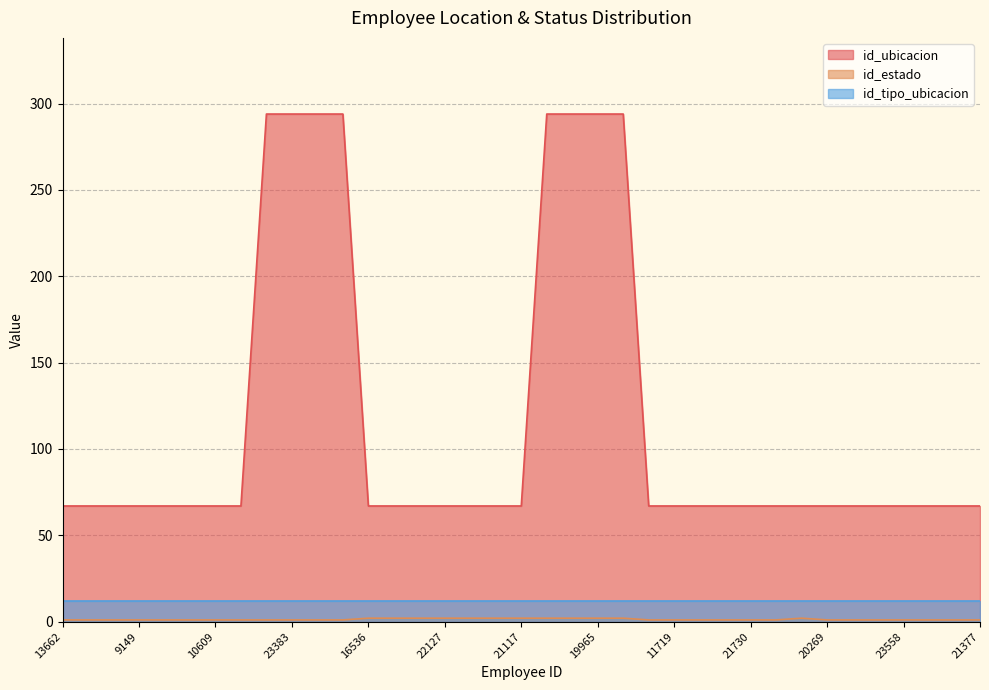

List the labels in order of id_estado value, smallest first.

13662, 4058, 5019, 9149, 6711, 9282, 10609, 22256, 18416, 23383, 23392, 20768, 22317, 11719, 11721, 18853, 21730, 23129, 20269, 19445, 20538, 23558, 14517, 21265, 21377, 16536, 10338, 17599, 22127, 20932, 21119, 21117, 17955, 20867, 19965, 20725, 22856